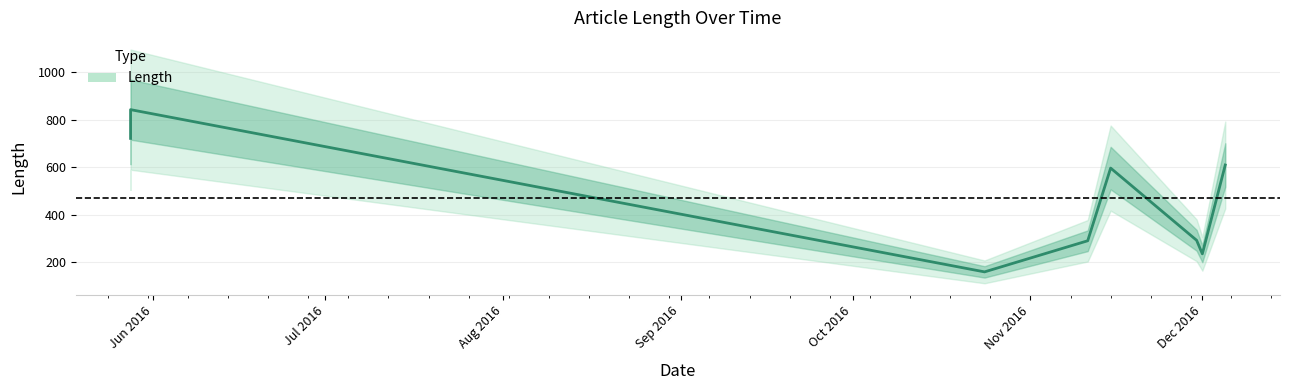

Which has a higher value, 2016-12-05 or 2016-11-30?

2016-12-05